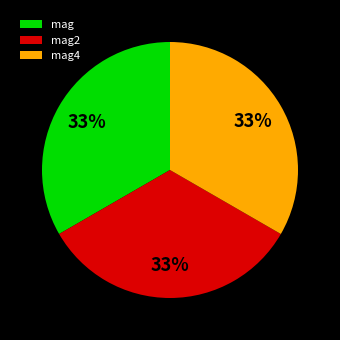

What percentage is the mag2 slice, to the nearest percent?

33%